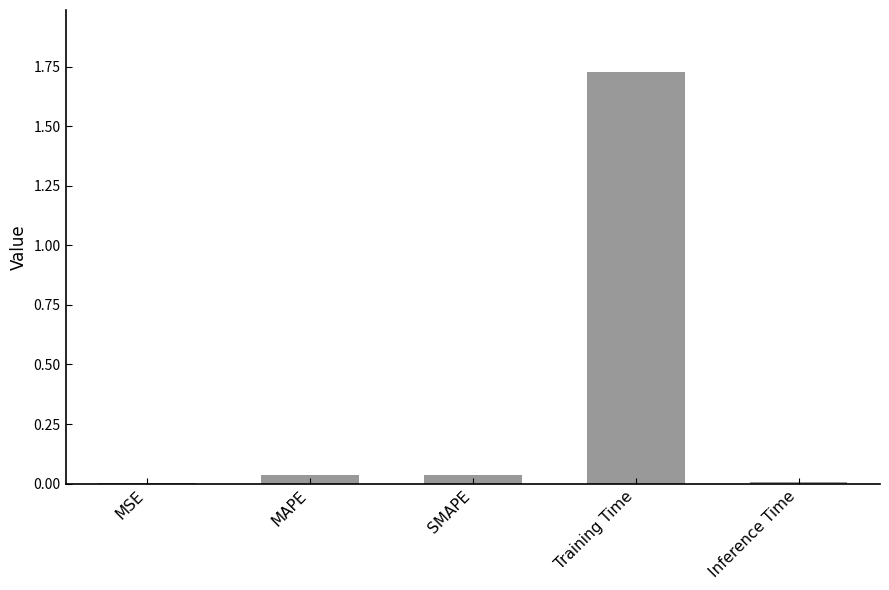

Are the bars horizontal?

No